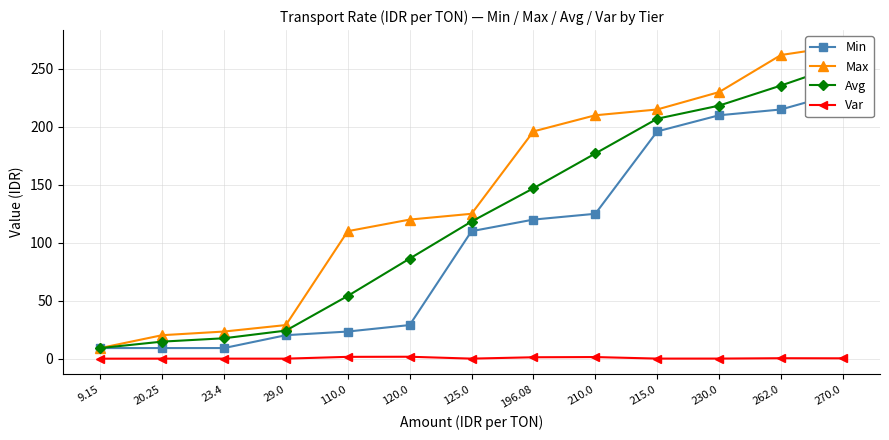

What is the label of the 8th point from the left?

196.08